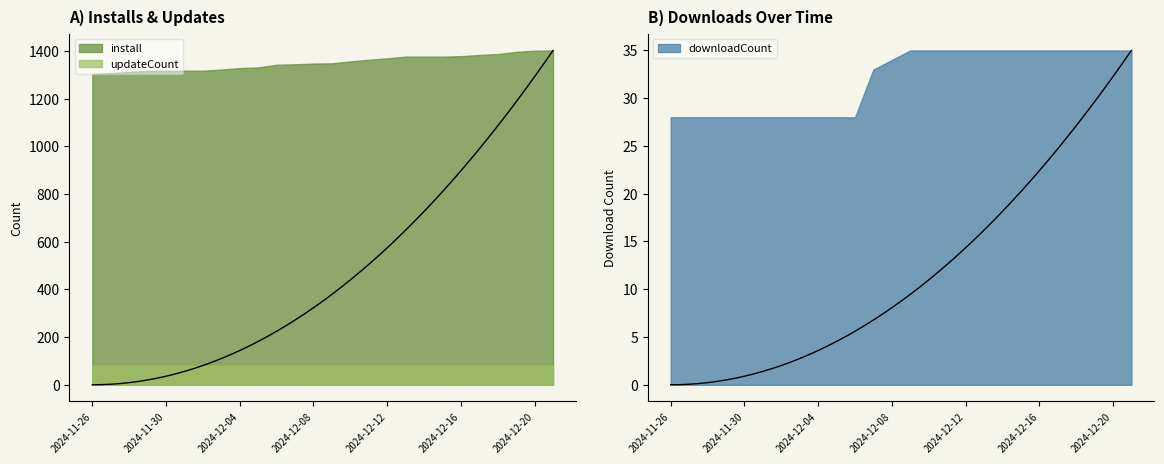

What is the sum of the install values at 2024-11-26 and 2024-12-15?

2679